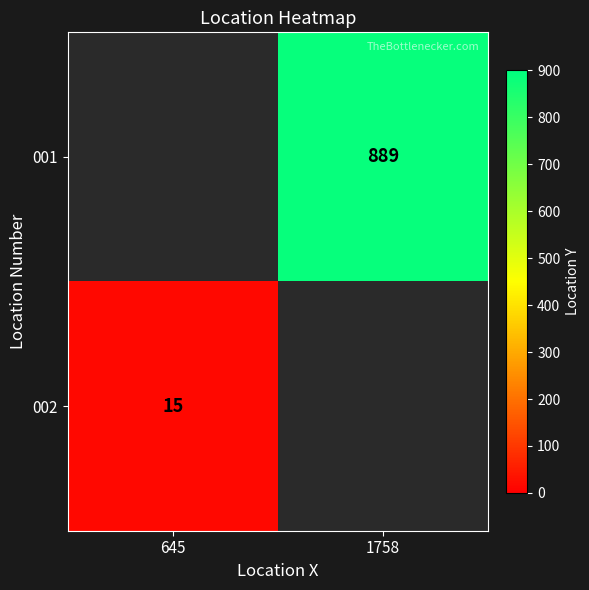

Is it true that 002 equals 15 at 645?

True